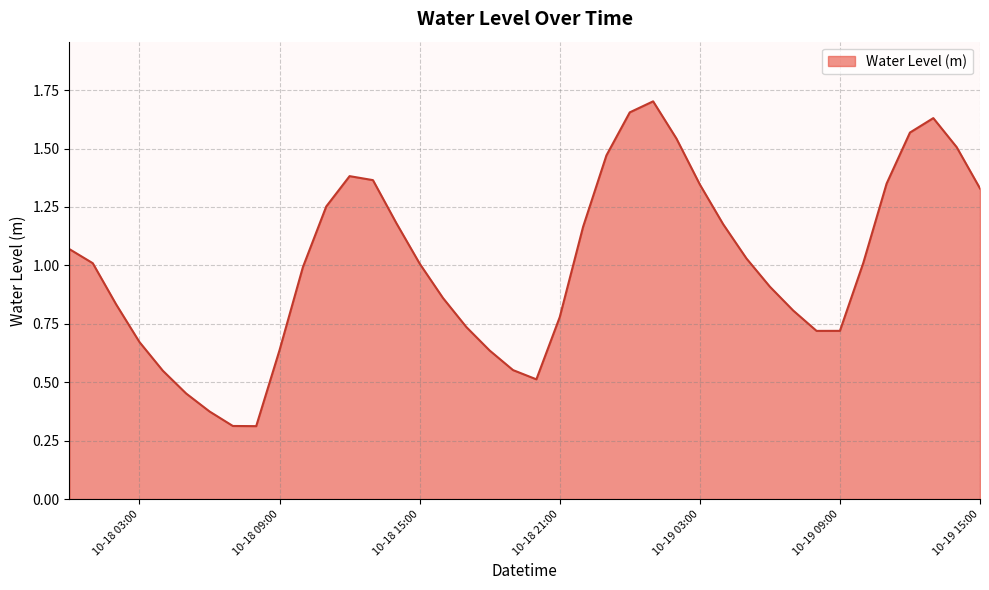

What is the minimum value shown in the chart?

0.3